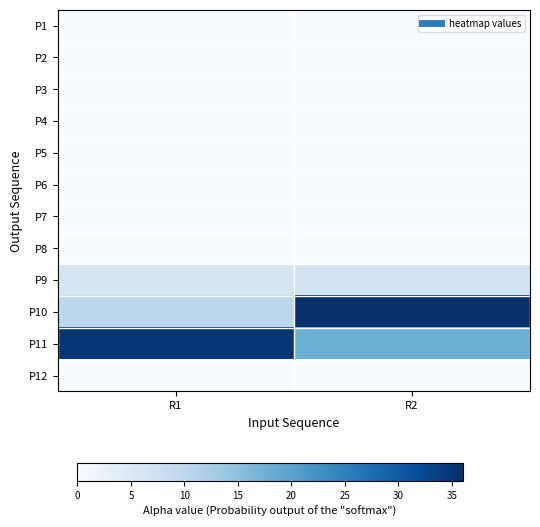

Count the number of data series in this chart.

12